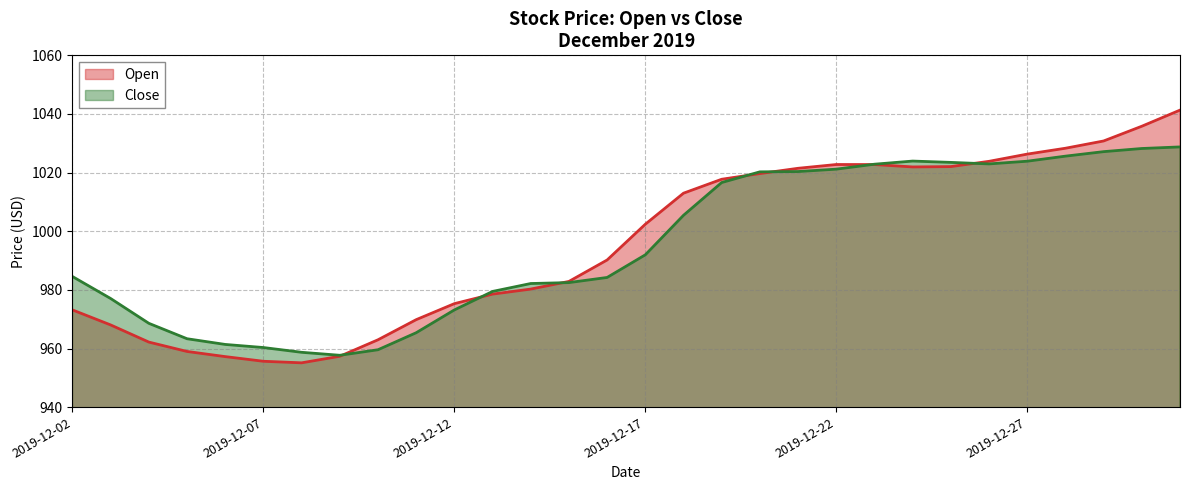

At how many categories does at least one series exceed 972?

22